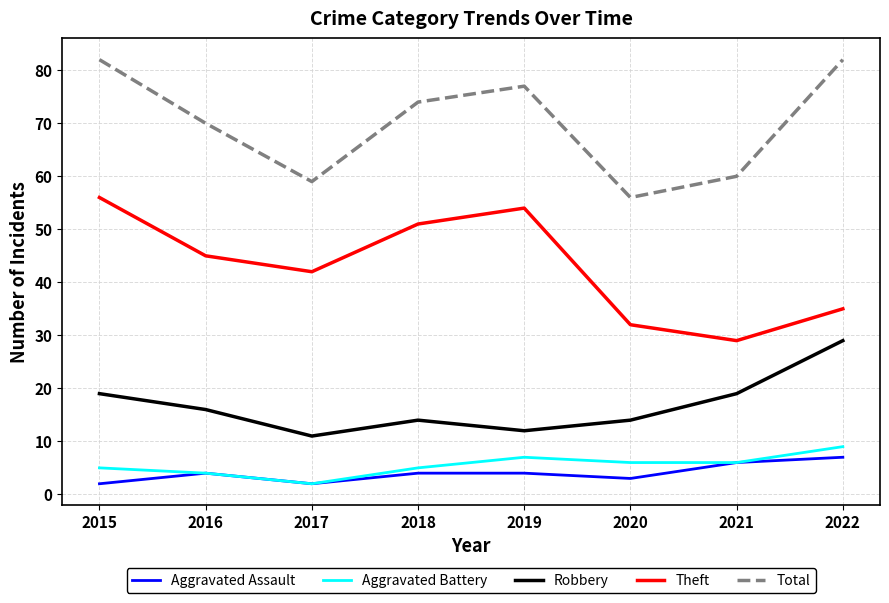

Does the chart display data point markers on the line(s)?

No